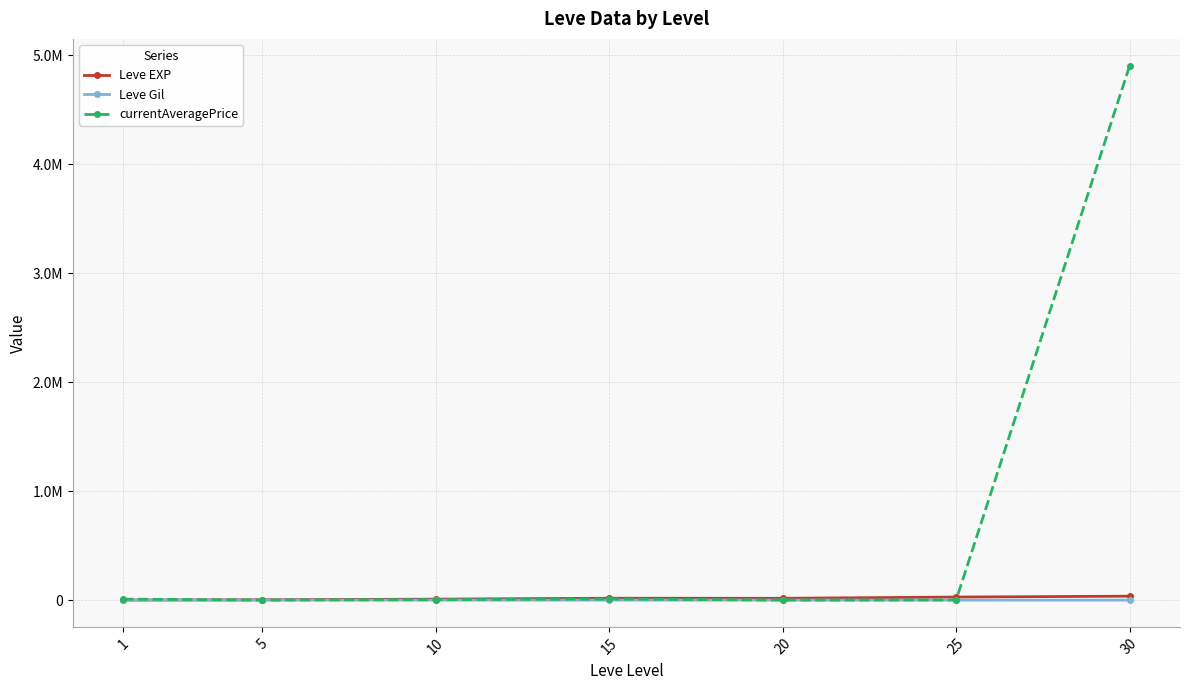

Is the value of Leve EXP at 1 greater than the value of currentAveragePrice at 15?

No